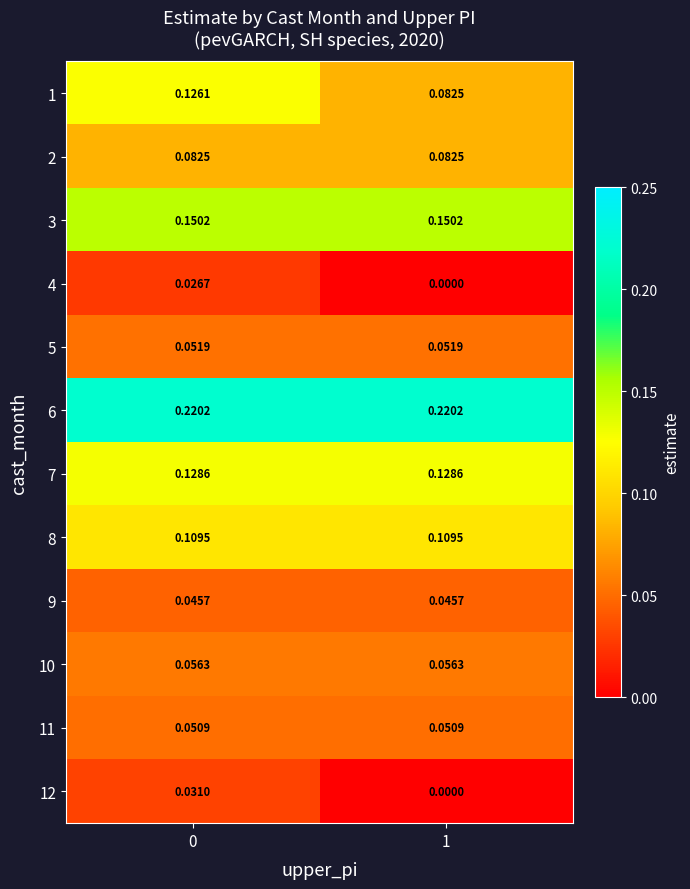

Is the value of 2 at 0 greater than the value of 5 at 1?

Yes